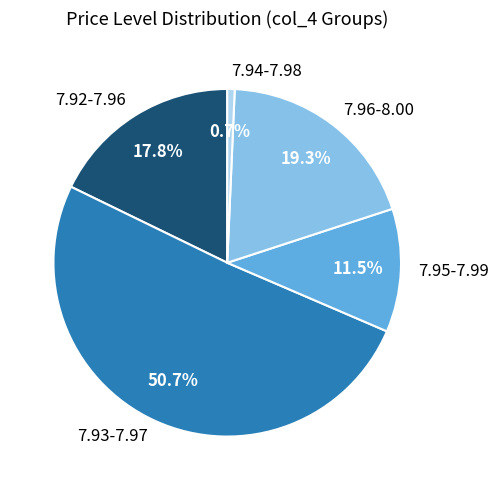

Does any single category account for the majority?

Yes